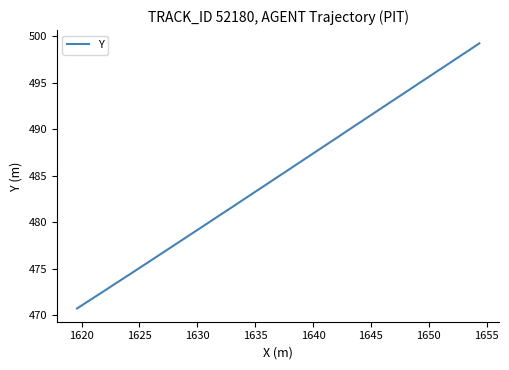

What is the maximum value shown in the chart?

499.2